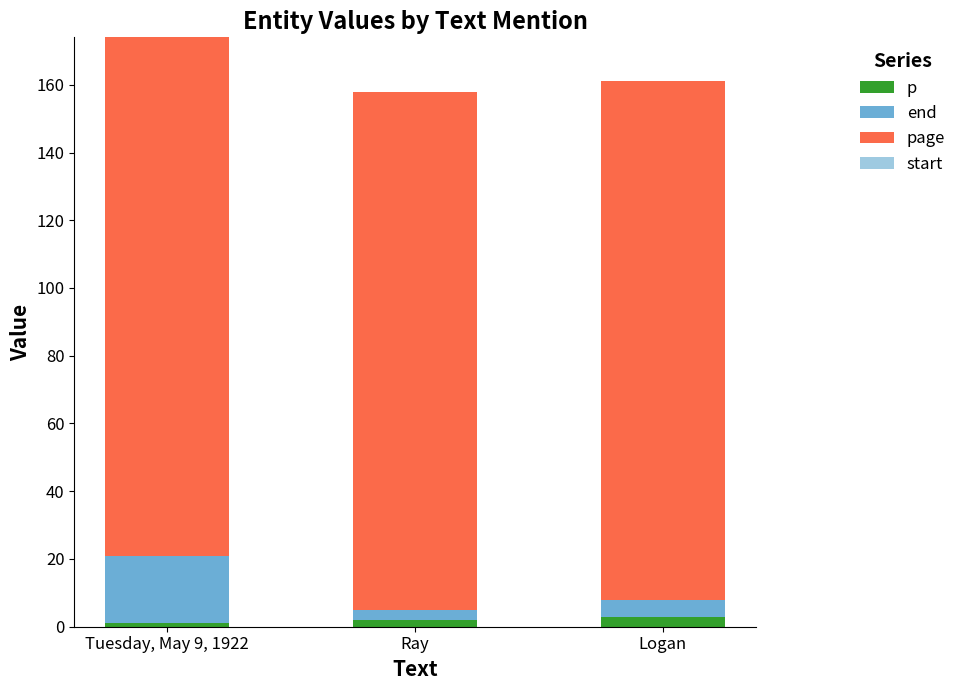

List the series in order of their peak value, highest first.

page, end, p